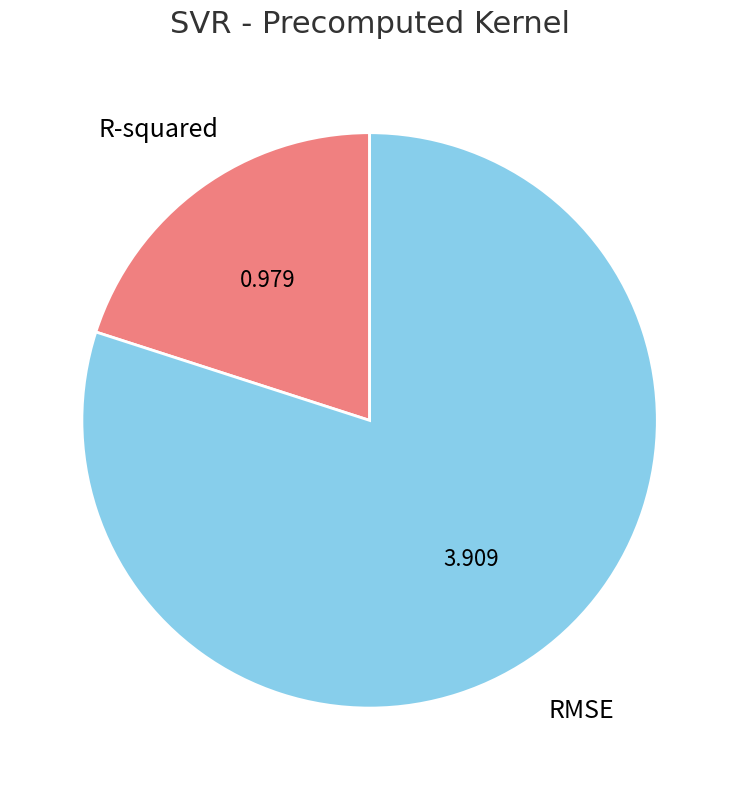

Count the number of slices in the pie.

2